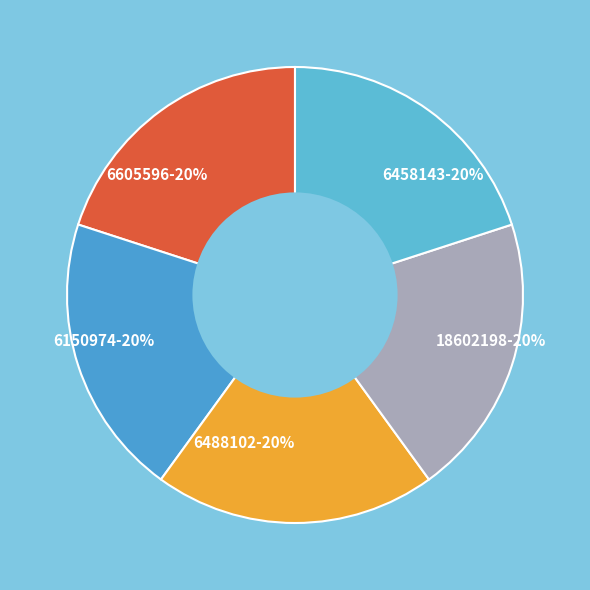

To the nearest percent, what percentage of the pie is 6150974-20%?

20%